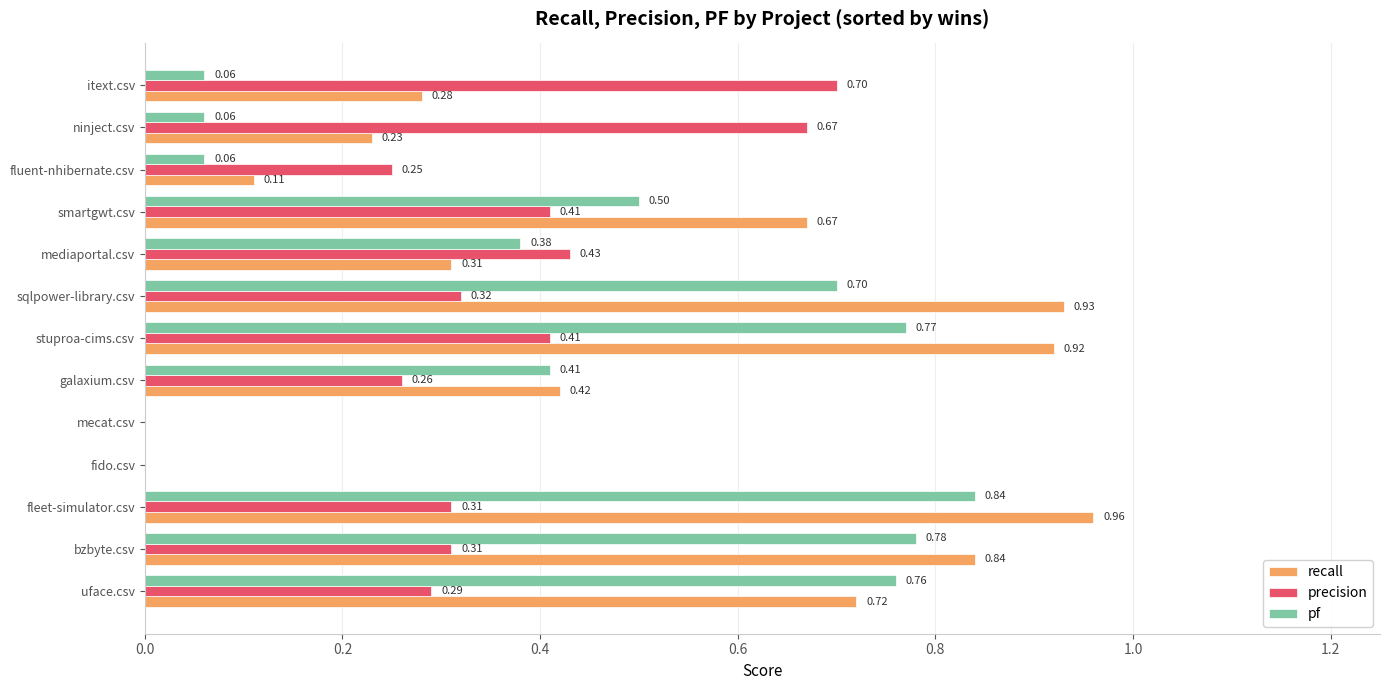

Which series has the largest total across all categories?

recall